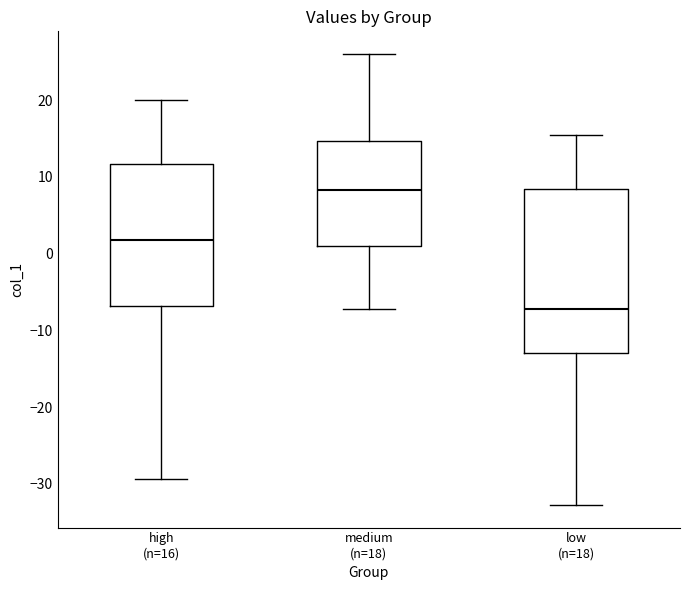

Reading left to right, transcribe this box plot: for each box, give where its median line is, the range the box spans, and where its two whiskers end, as read against the y-axis. The values are not printed on the chart, so give them approximately, as read against the axis.

high (n=16): median 2, box -7 to 12, whiskers -29 to 20
medium (n=18): median 8, box 1 to 15, whiskers -7 to 26
low (n=18): median -7, box -13 to 8, whiskers -33 to 16